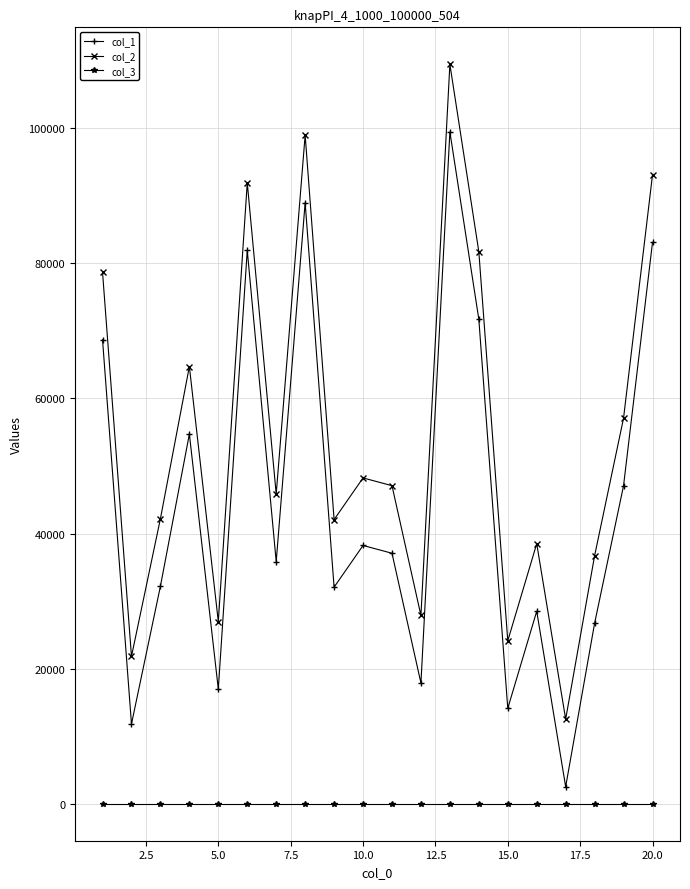

True or false: col_1 and col_2 intersect in this chart.

False